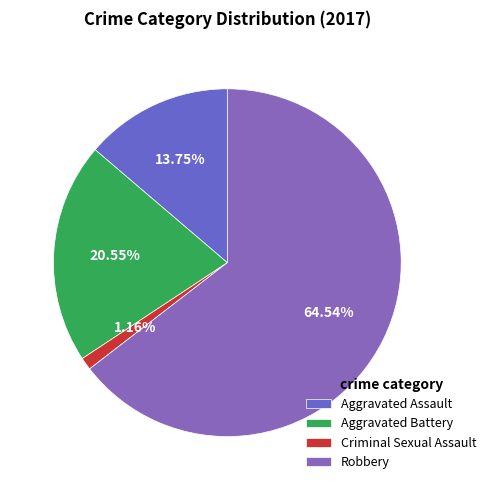

To the nearest percent, what is the combined percentage of Aggravated Battery and Aggravated Assault?

34%